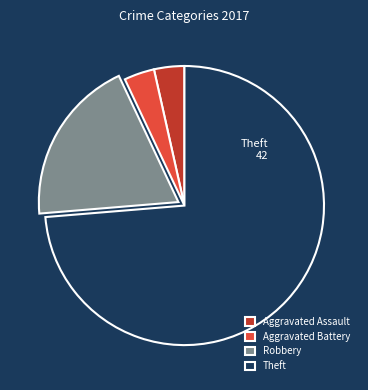

Is Theft the majority of the pie?

Yes